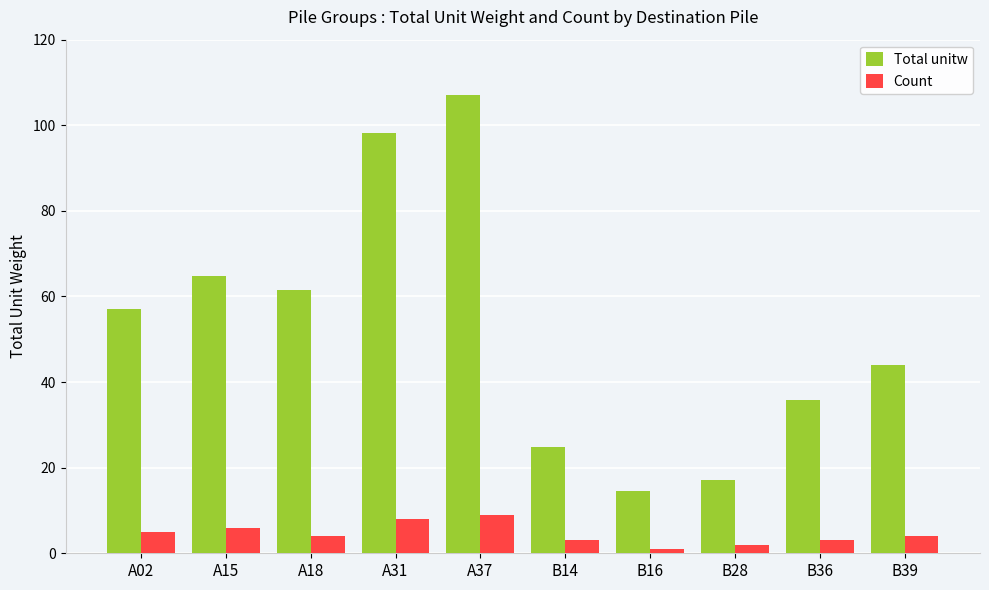

What is the total value across all series at A02?

62.0